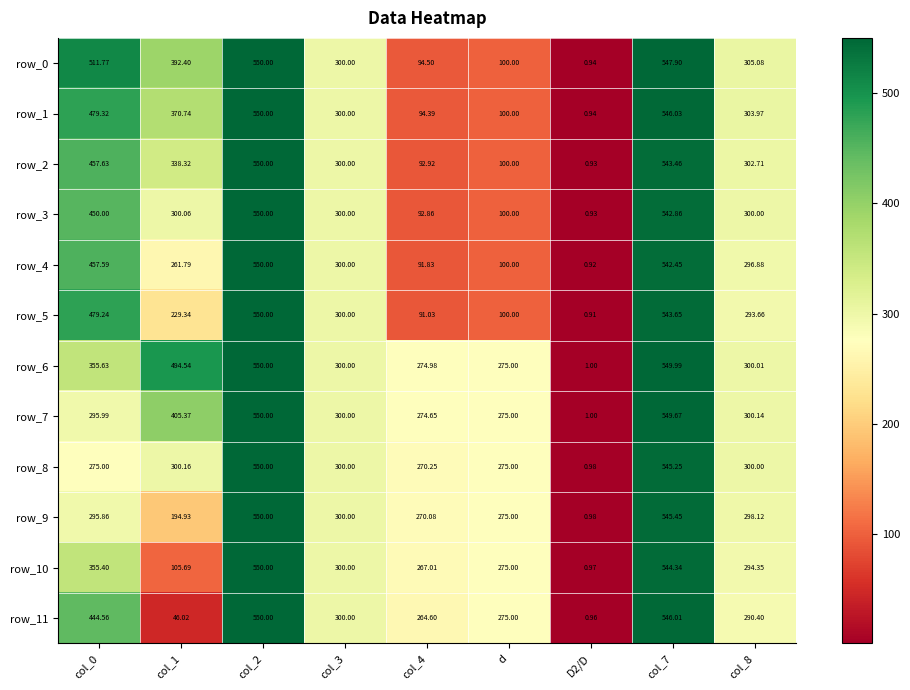

How many distinct data groups are displayed?

12